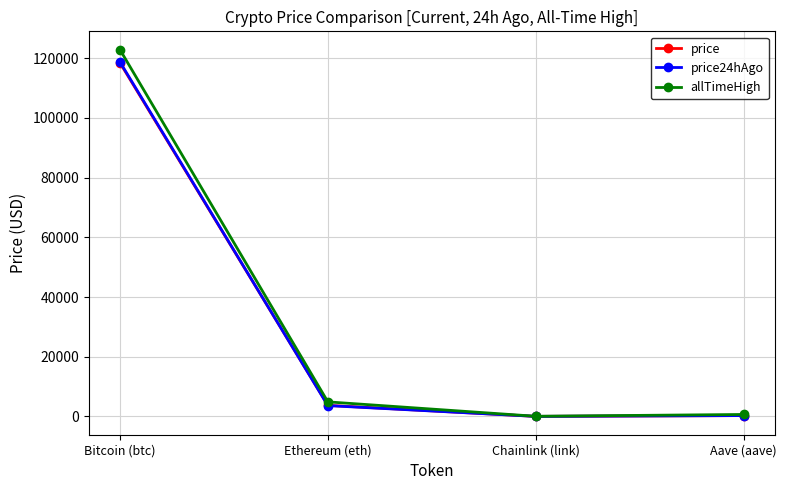

True or false: allTimeHigh has more than 0 points higher than both neighbors.

False